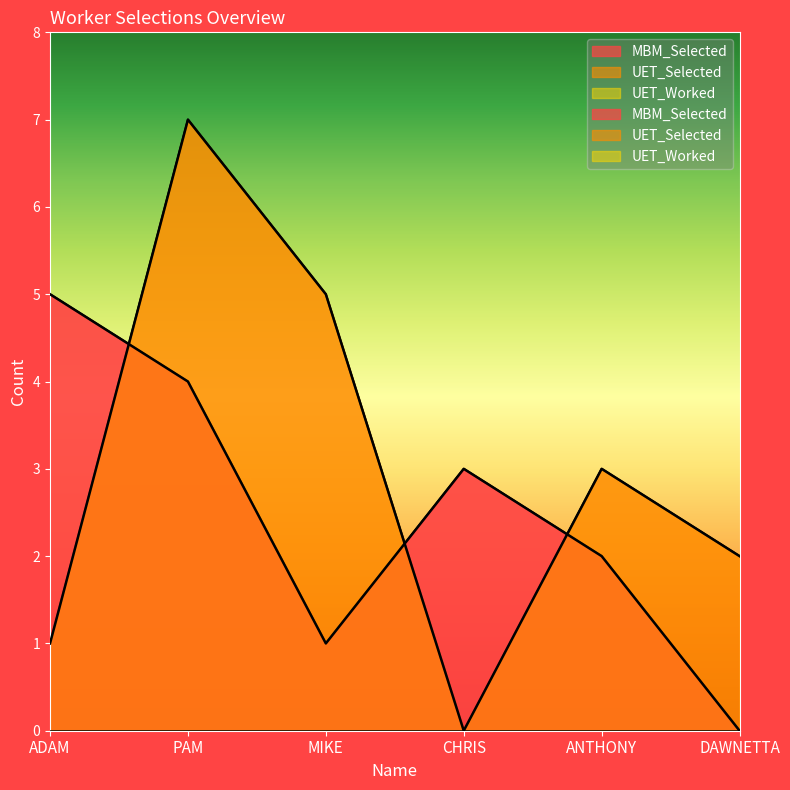

Where is the first local minimum for MBM_Selected?

MIKE